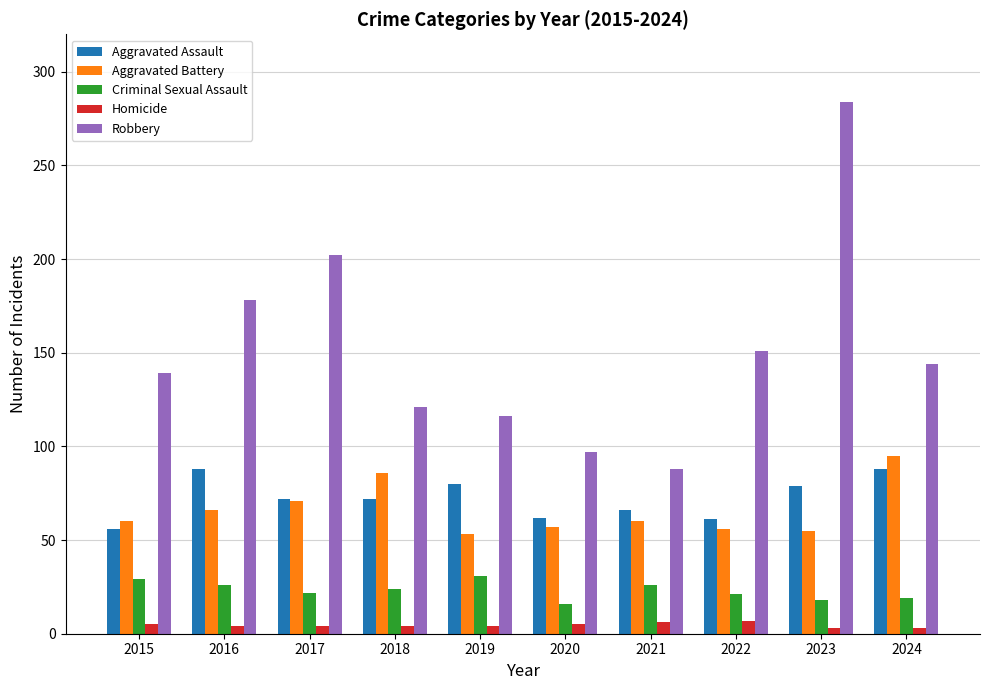

Which series has the widest spread of values?

Robbery